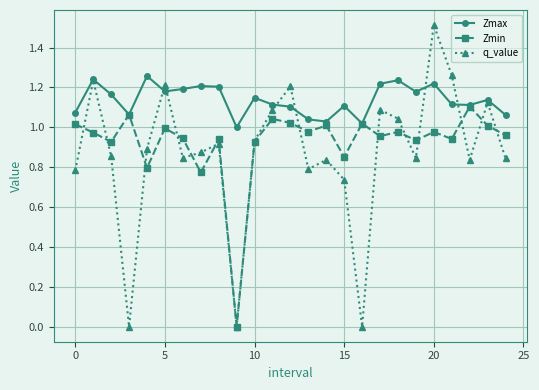

How many categories are shown in the chart?

25